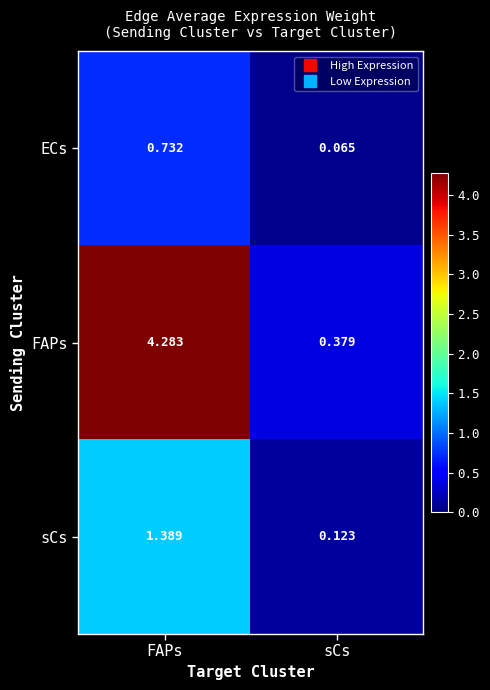

At which label is sCs closest to 0?

sCs